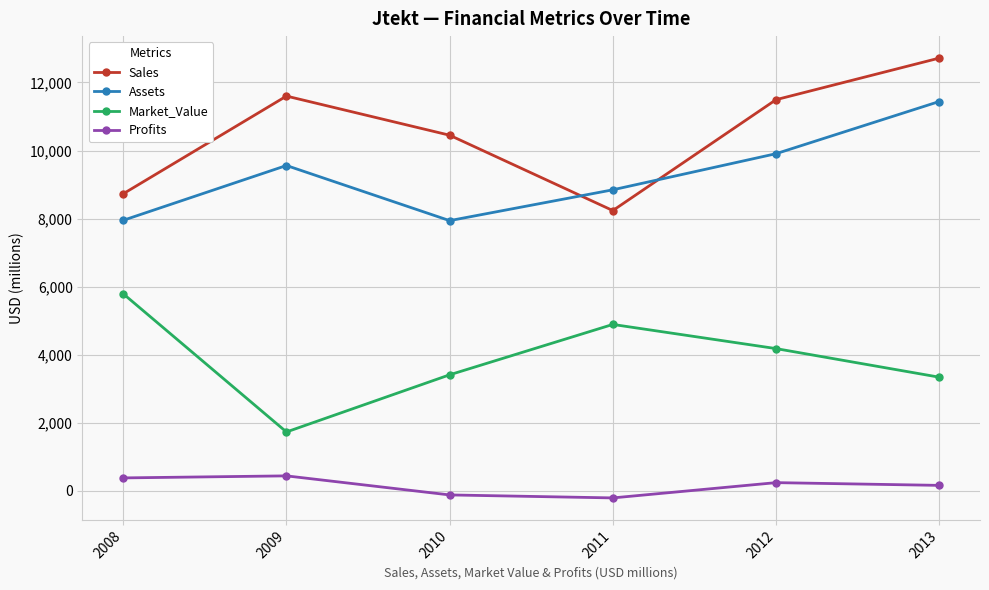

How many interior local peaks does the Assets series have?

1